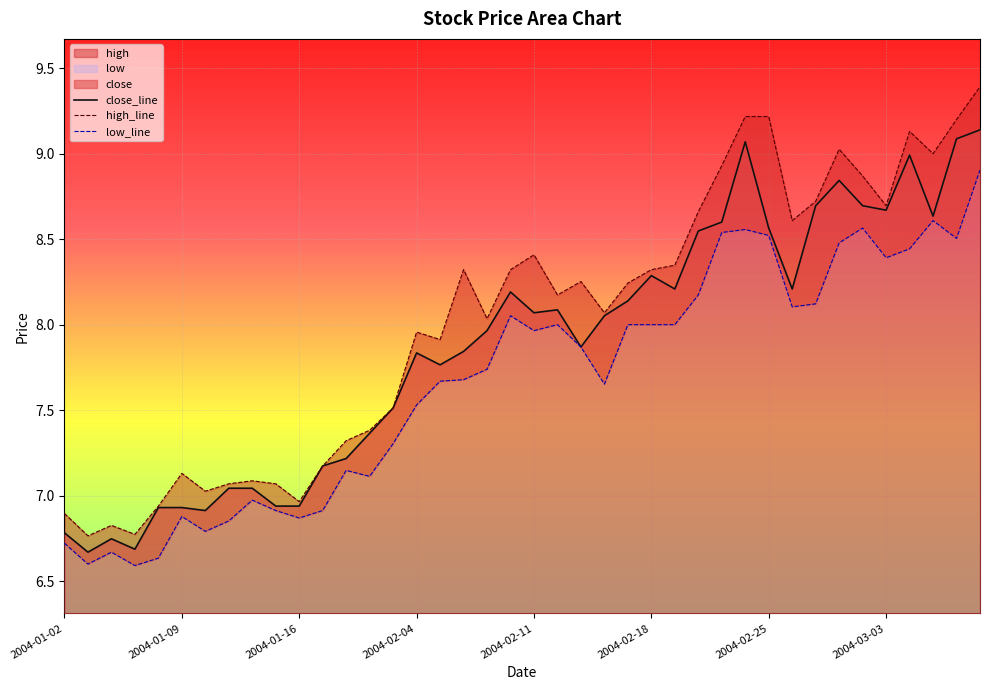

What position from the right is 2004-02-04?

25